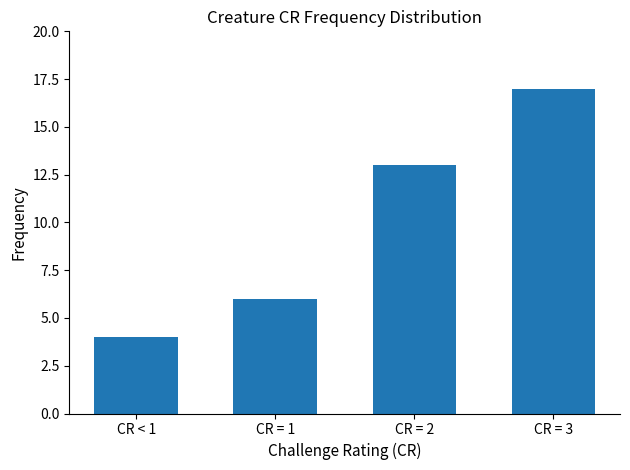

What is the maximum value shown in the chart?

17